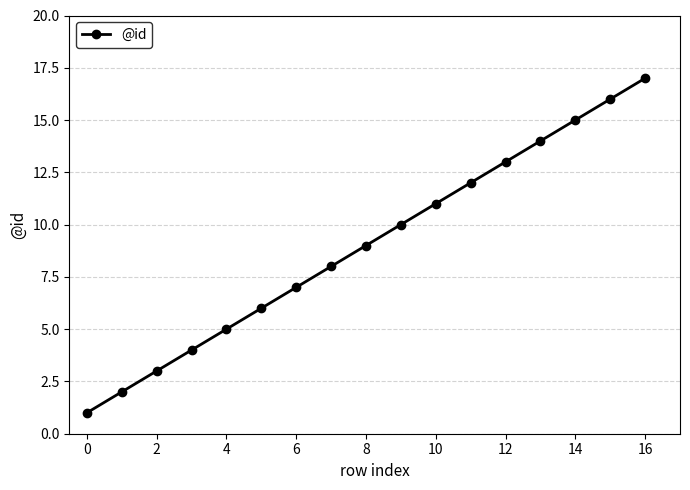

True or false: the data has more than 0 interior local peaks.

False